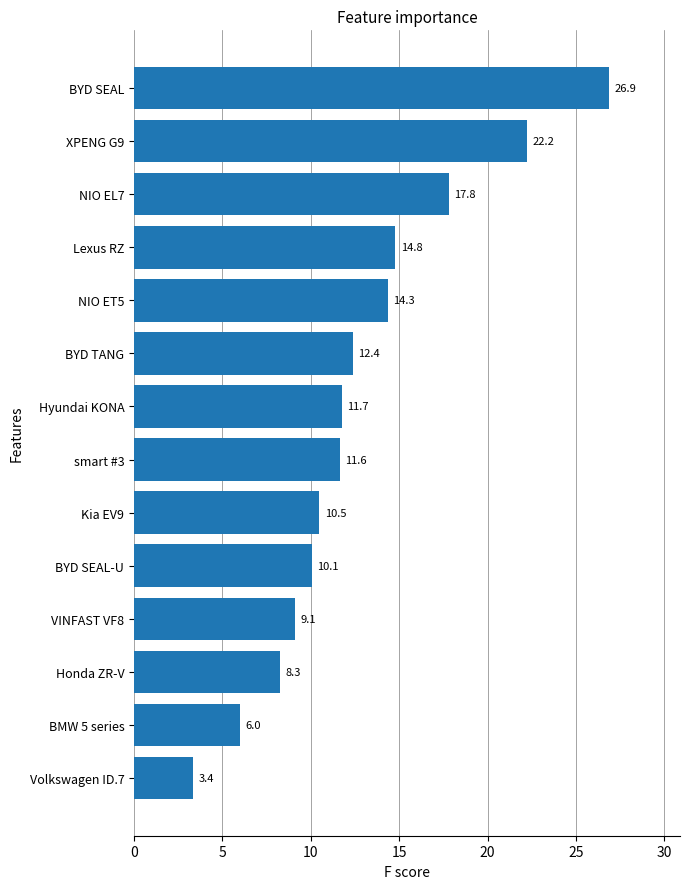

The chart shows a value of 11.6 at smart #3. True or false?

True